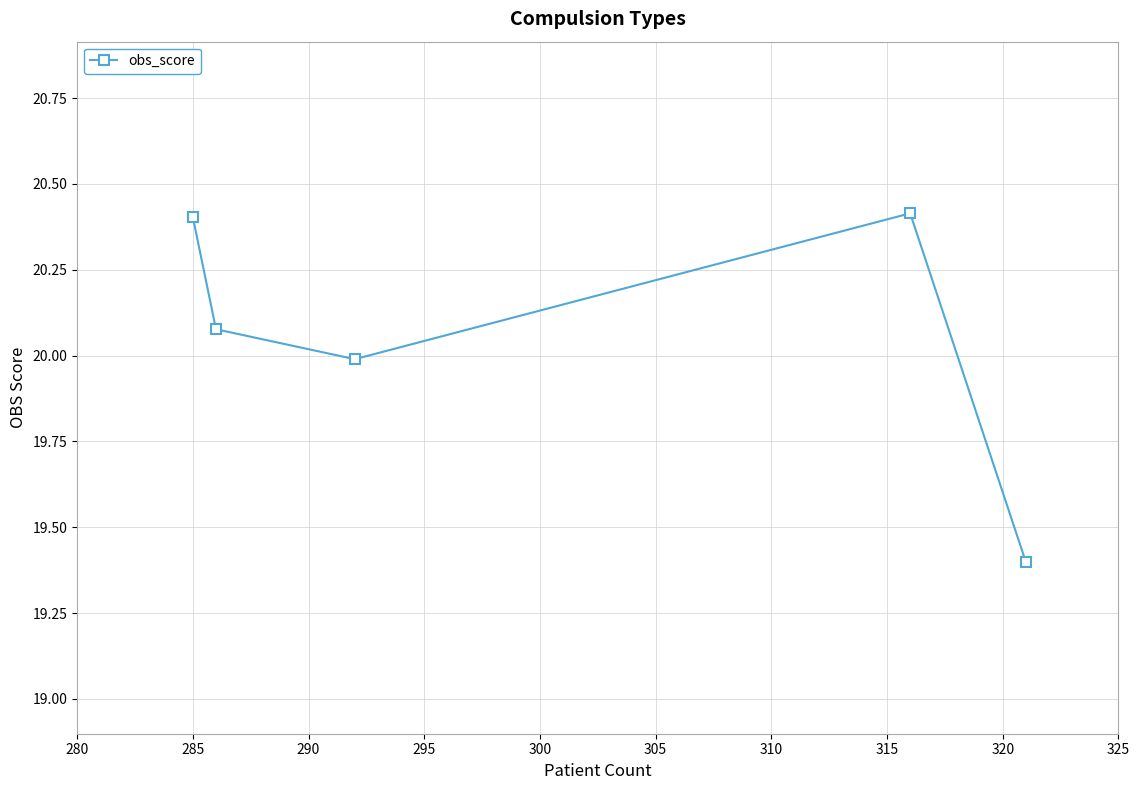

How many points are higher than both their immediate neighbors (excluding endpoints)?

1